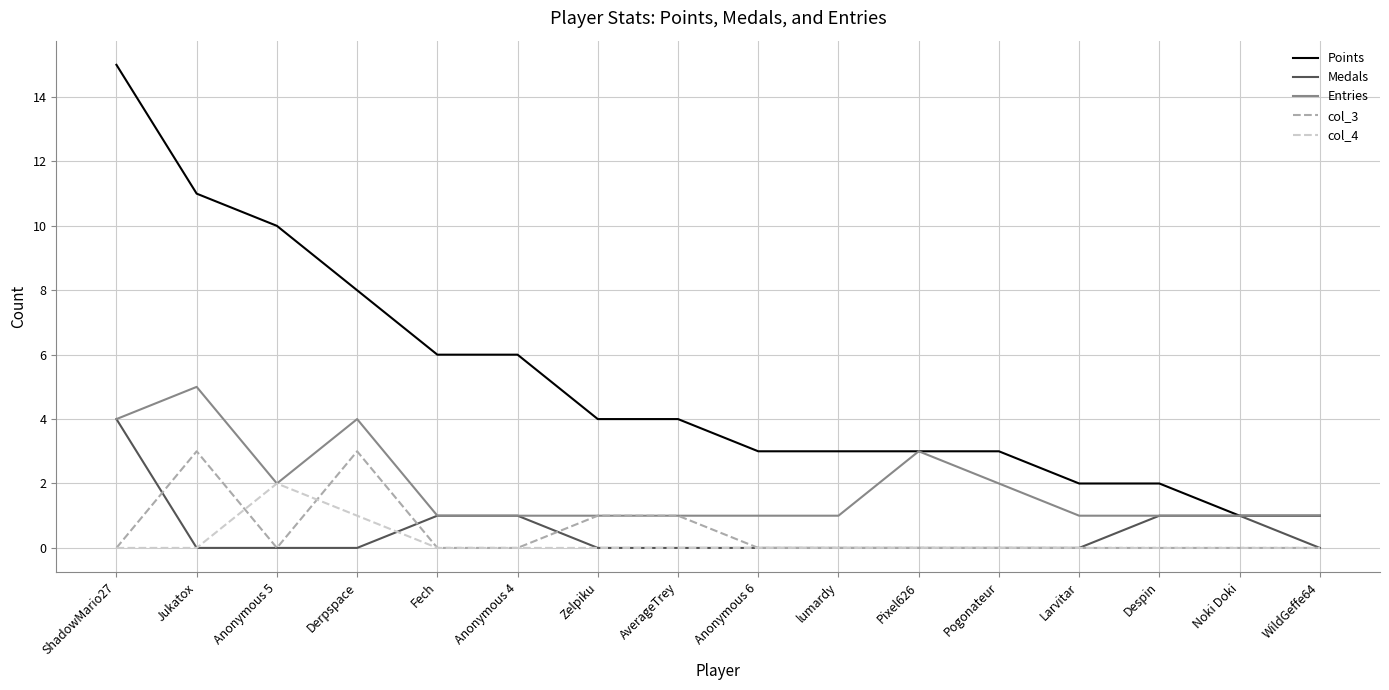

What is the approximate value of Entries at Pogonateur?

2